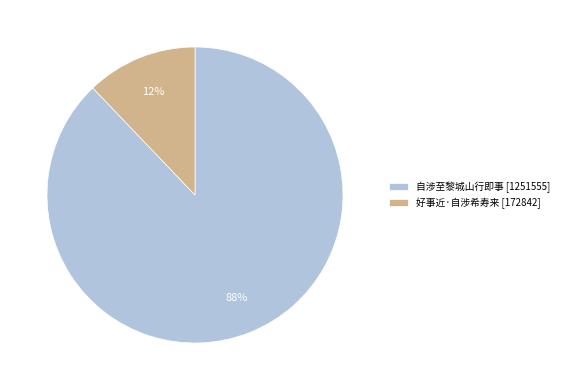

How many slices are in this pie chart?

2